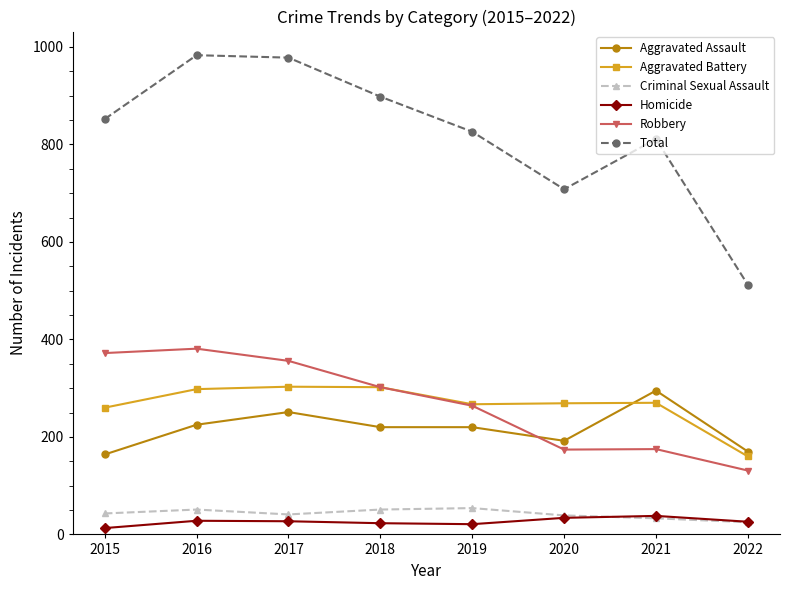

Count the number of data series in this chart.

6